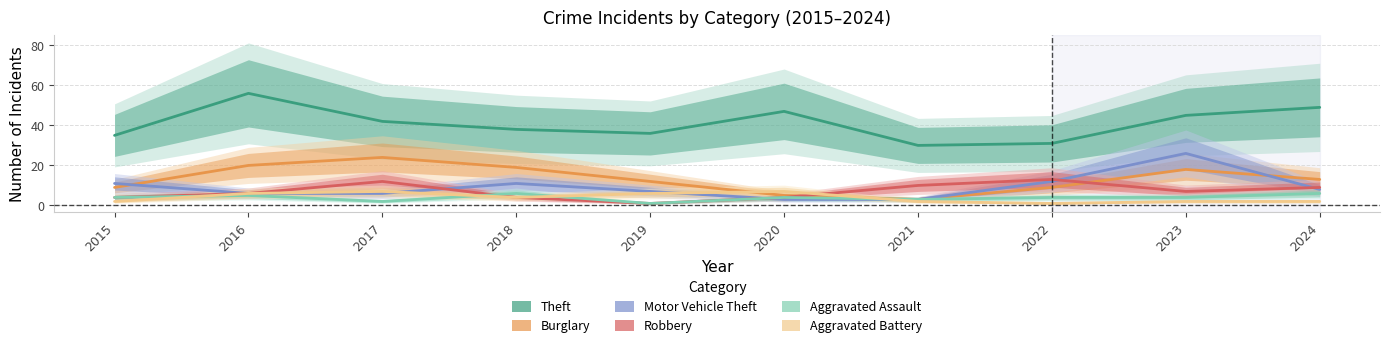

Is this an area chart (filled region under the line)?

No